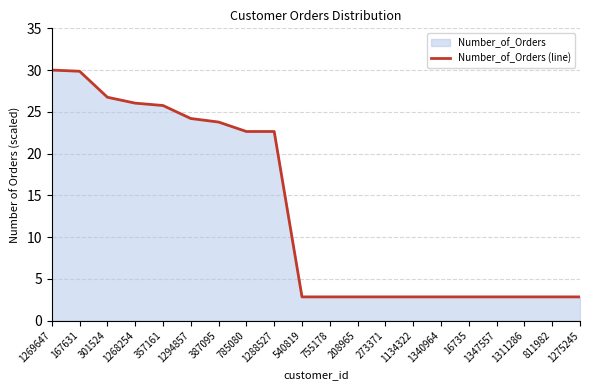

At which category does the chart reach its minimum across all series?

540819